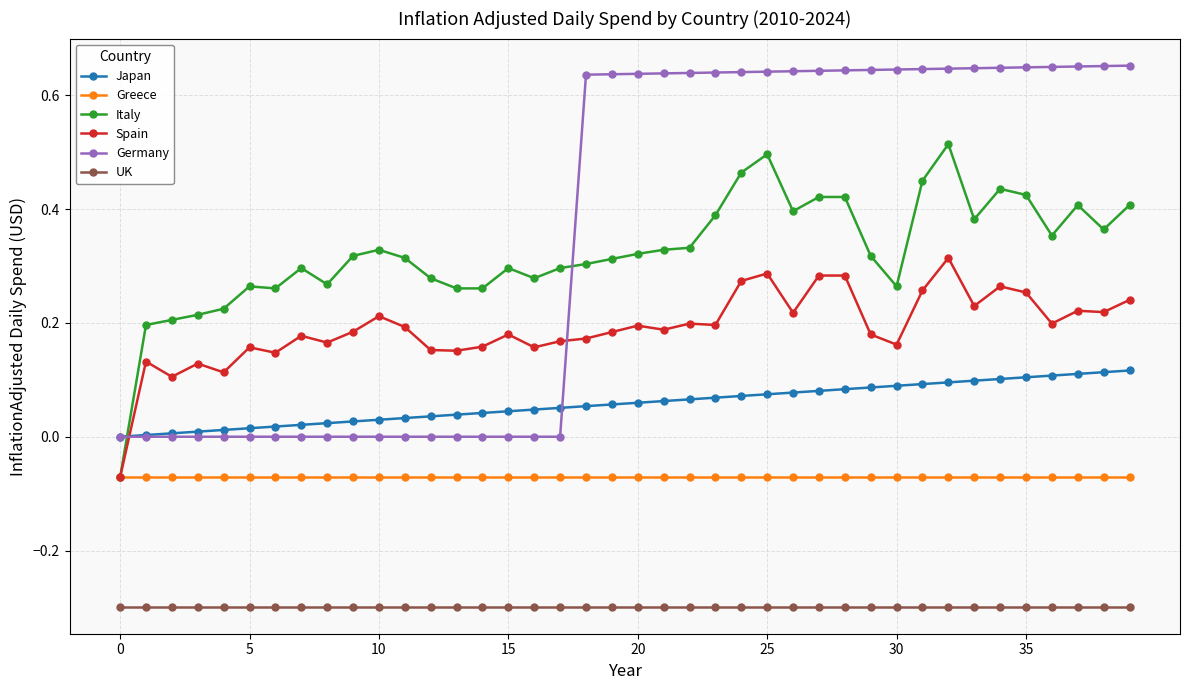

True or false: Italy has more than 0 points higher than both neighbors.

True